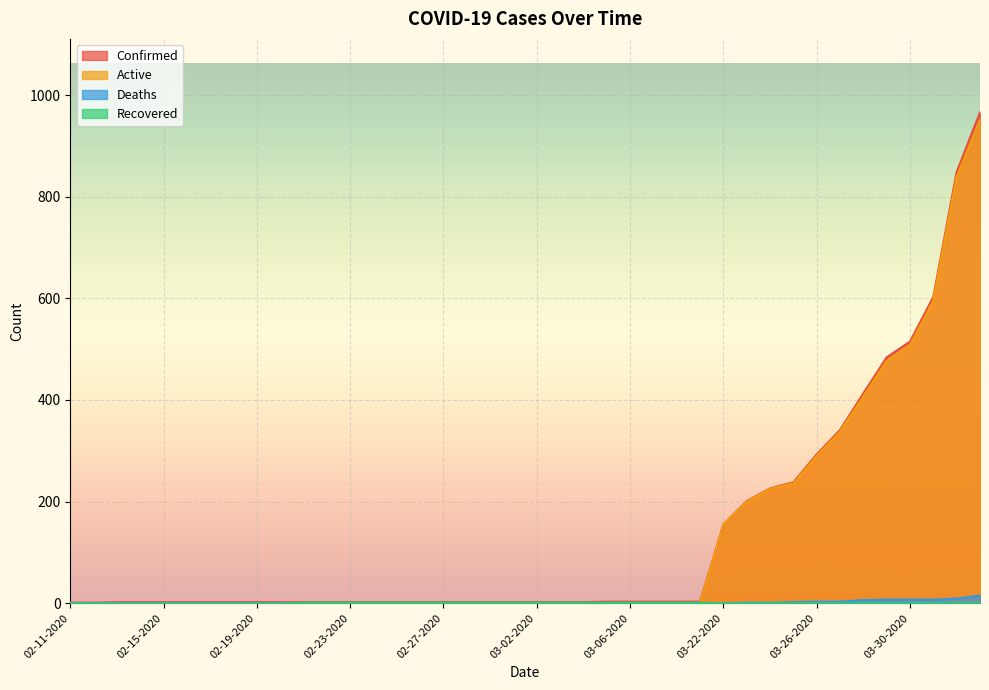

Which series changed the most between 02-11-2020 and 02-17-2020?

Confirmed